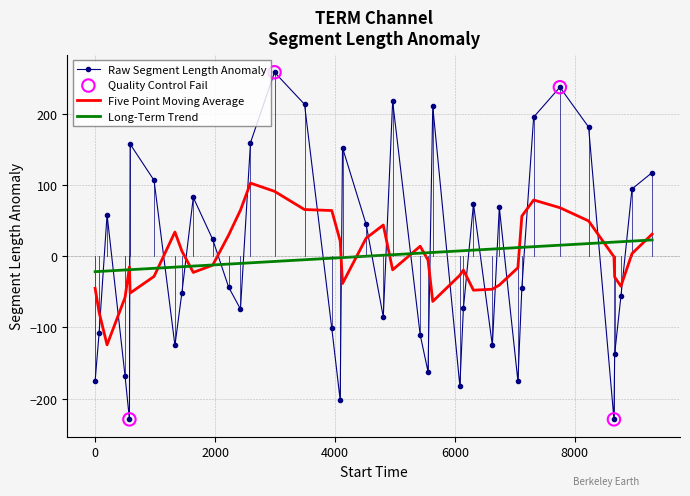

Which series has the largest range (max minus min)?

Raw Segment Length Anomaly